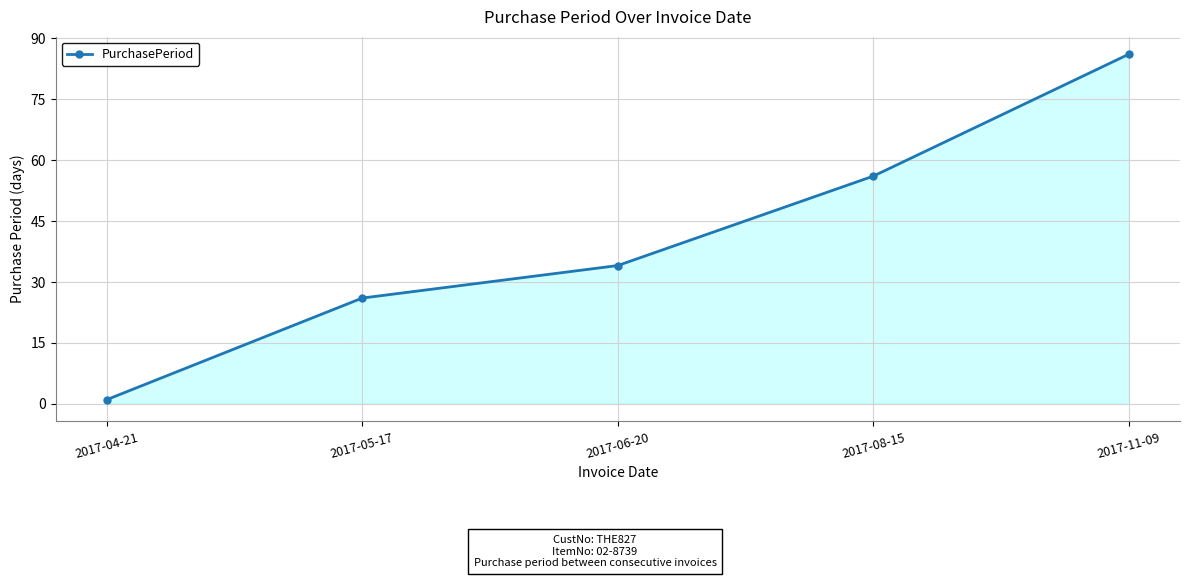

What is the label of the 1st point from the right?

2017-11-09